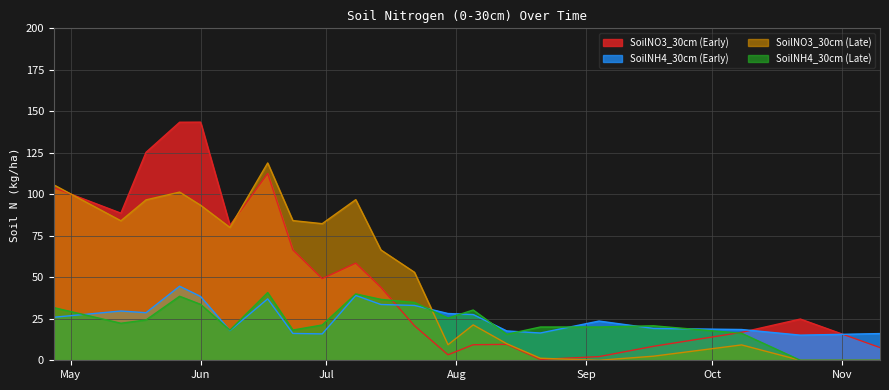

How many values in the SoilNO3_30cm (Late) series are below 66?

10